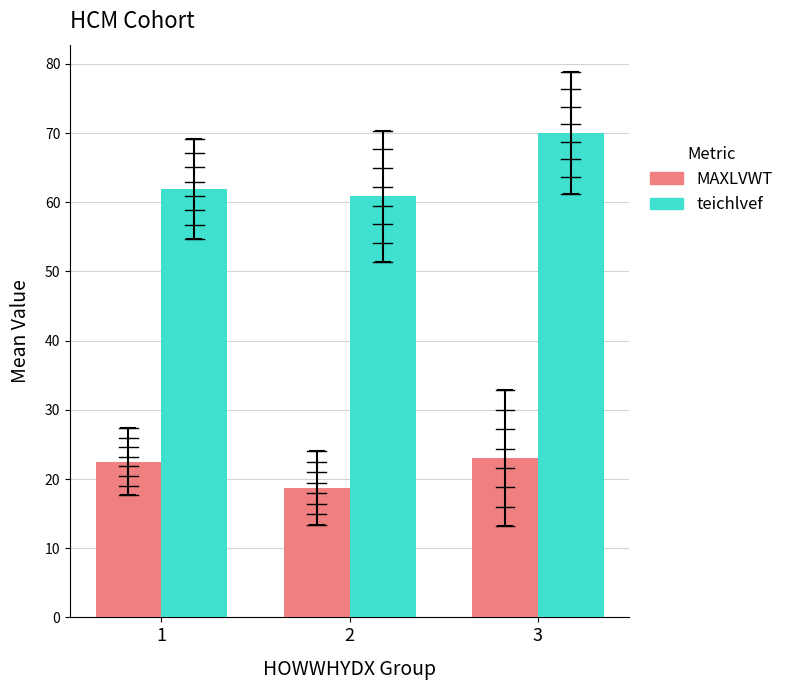

What is the value of the teichlvef bar at the 3rd from the left?

70.0